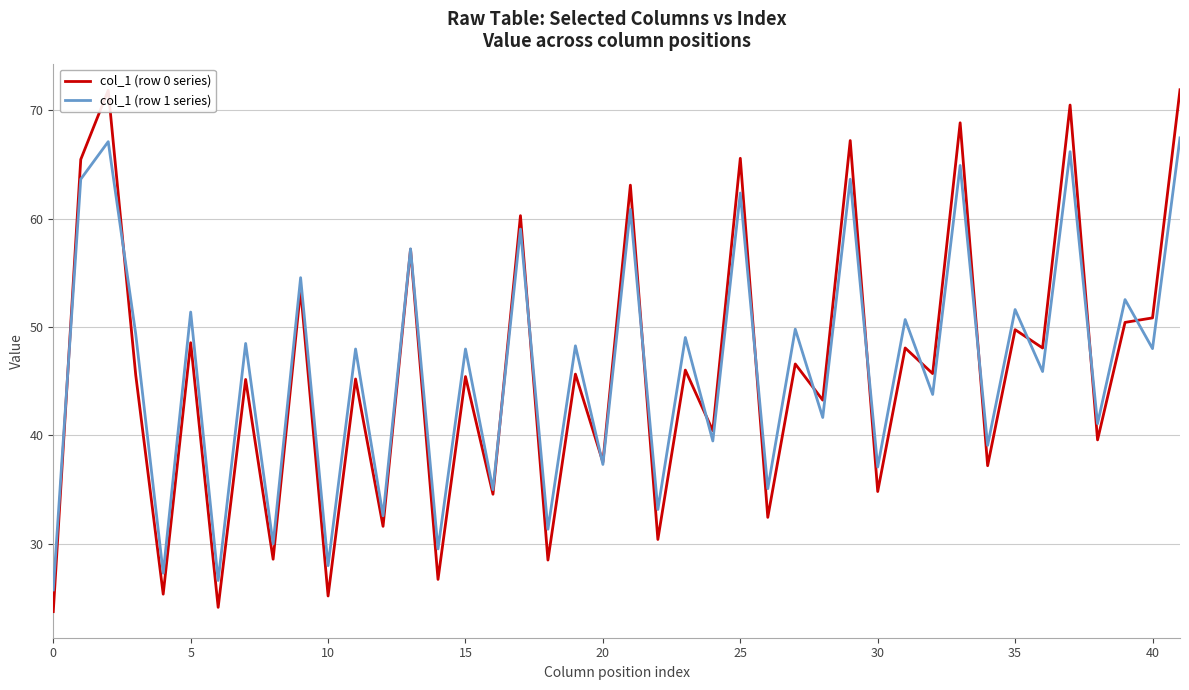

What is the maximum value shown in the chart?

71.9